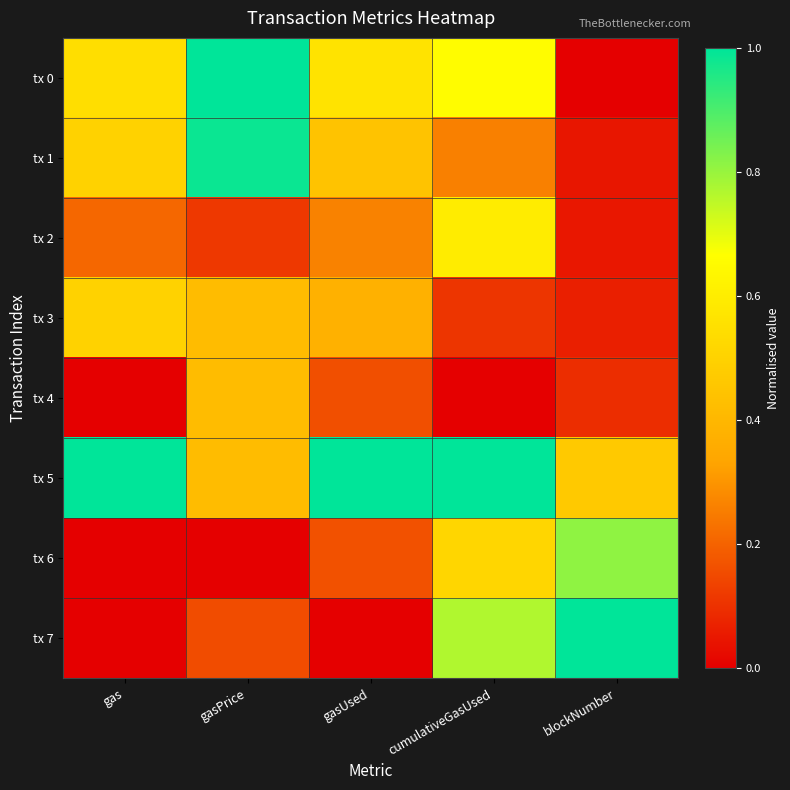

Reading right to left, transcribe all the data shown in this chart.

tx 0: blockNumber=0.0	cumulativeGasUsed=0.7	gasUsed=0.6	gasPrice=1.0	gas=0.5
tx 1: blockNumber=0.0	cumulativeGasUsed=0.3	gasUsed=0.4	gasPrice=1.0	gas=0.5
tx 2: blockNumber=0.0	cumulativeGasUsed=0.6	gasUsed=0.3	gasPrice=0.1	gas=0.2
tx 3: blockNumber=0.1	cumulativeGasUsed=0.1	gasUsed=0.4	gasPrice=0.4	gas=0.5
tx 4: blockNumber=0.1	cumulativeGasUsed=0.0	gasUsed=0.2	gasPrice=0.4	gas=0.0
tx 5: blockNumber=0.5	cumulativeGasUsed=1.0	gasUsed=1.0	gasPrice=0.4	gas=1.0
tx 6: blockNumber=0.8	cumulativeGasUsed=0.5	gasUsed=0.2	gasPrice=0.0	gas=0.0
tx 7: blockNumber=1.0	cumulativeGasUsed=0.8	gasUsed=0.0	gasPrice=0.2	gas=0.0